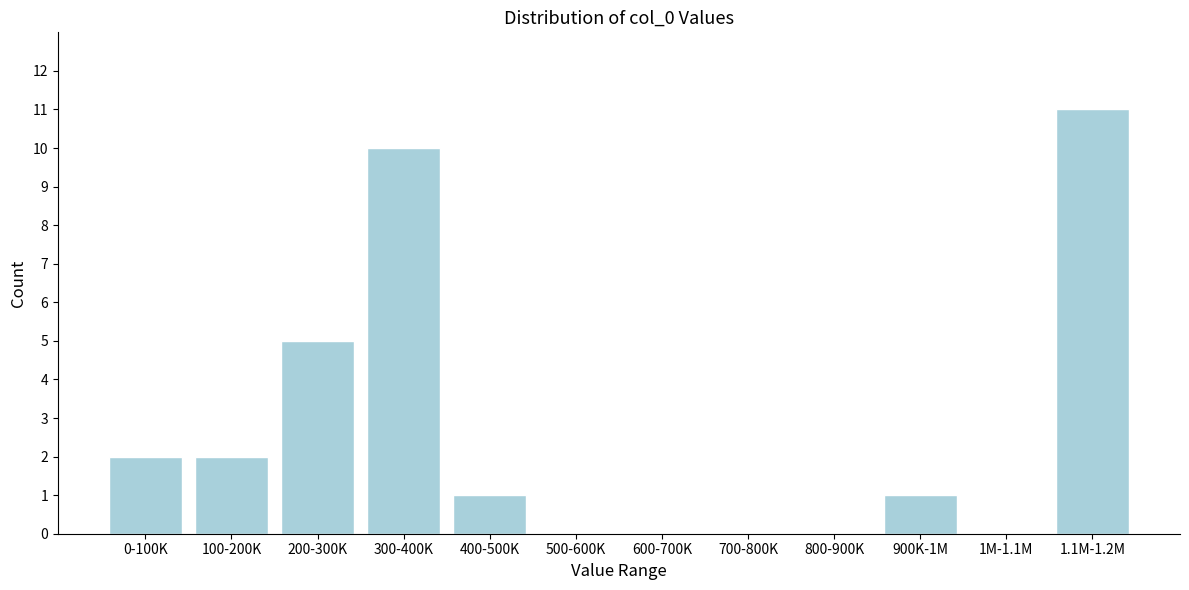

Reading left to right, transcribe all the data shown in this chart.

0-100K=2	100-200K=2	200-300K=5	300-400K=10	400-500K=1	500-600K=0	600-700K=0	700-800K=0	800-900K=0	900K-1M=1	1M-1.1M=0	1.1M-1.2M=11